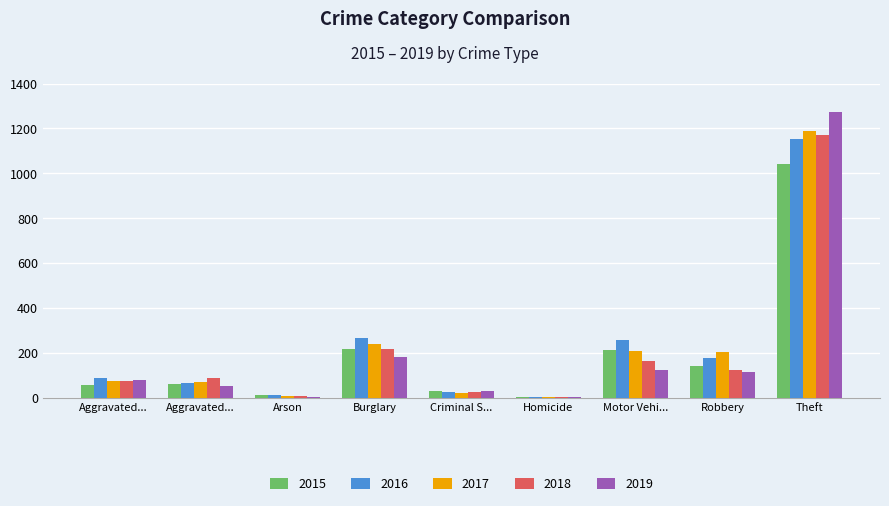

Which series has the largest total across all categories?

2016